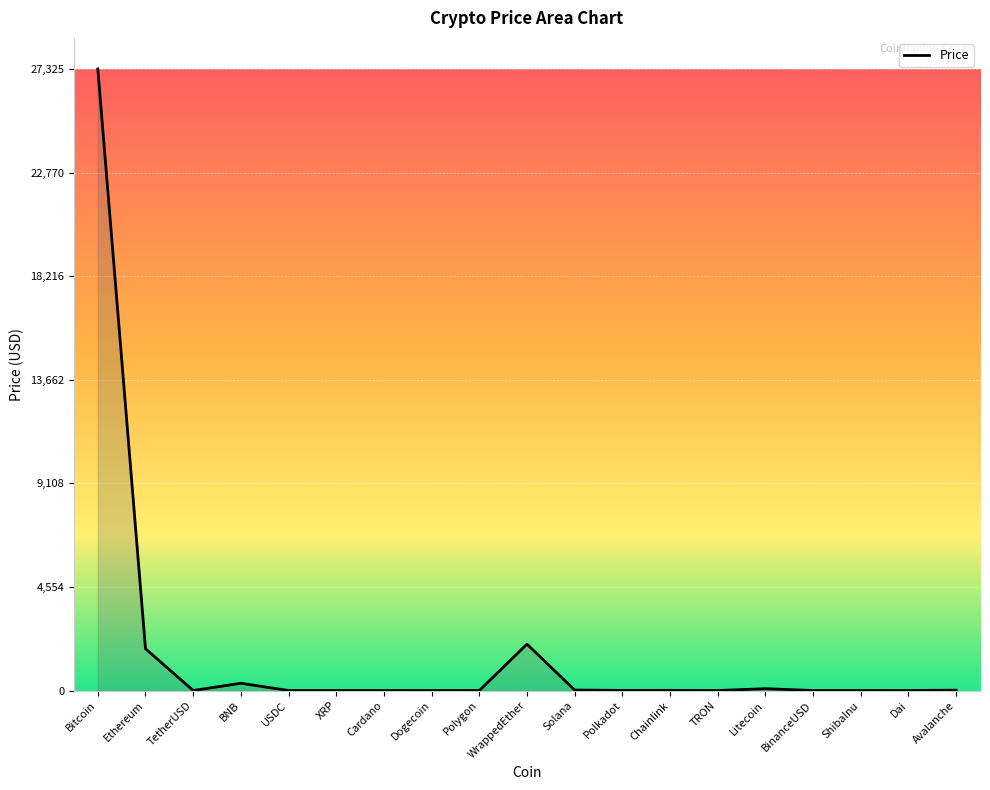

True or false: the data shows 2038.6 at WrappedEther.

True